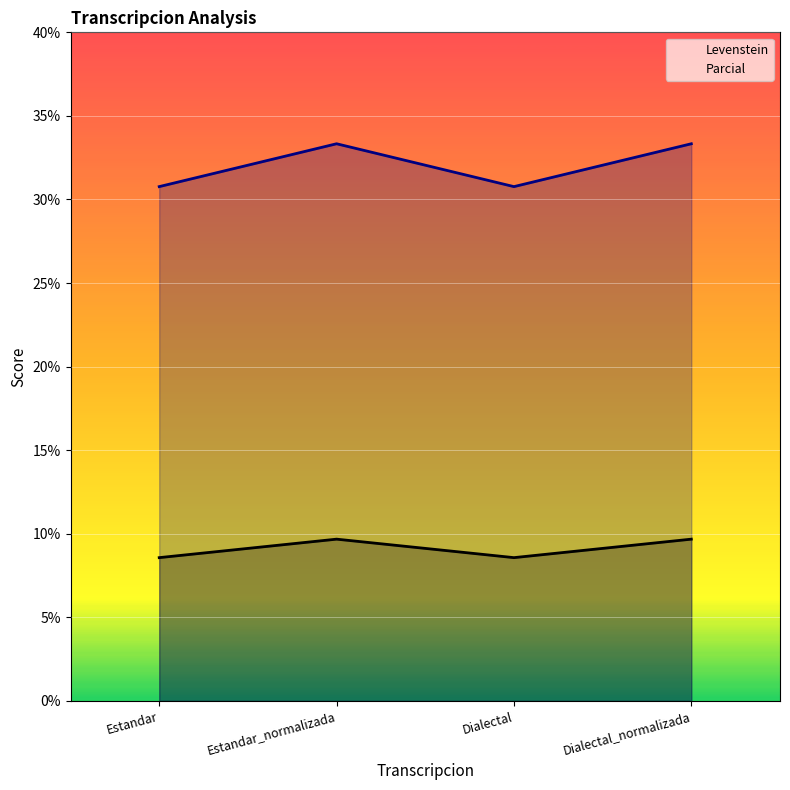

Rank the series by their average value, from lowest to highest.

Levenstein, Parcial